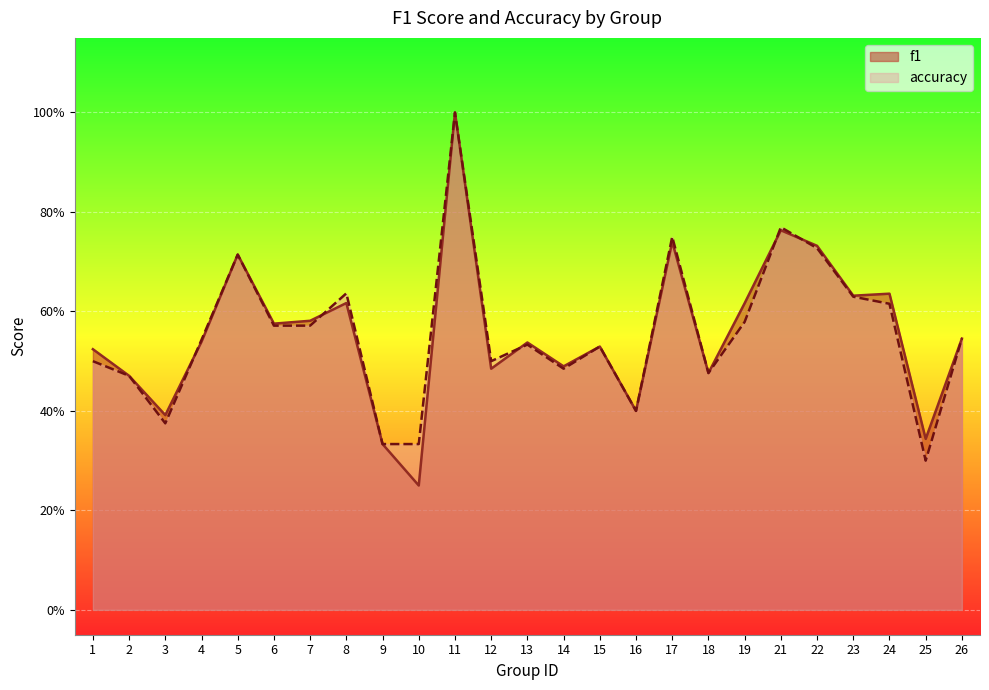

How many lines are shown in the chart?

2